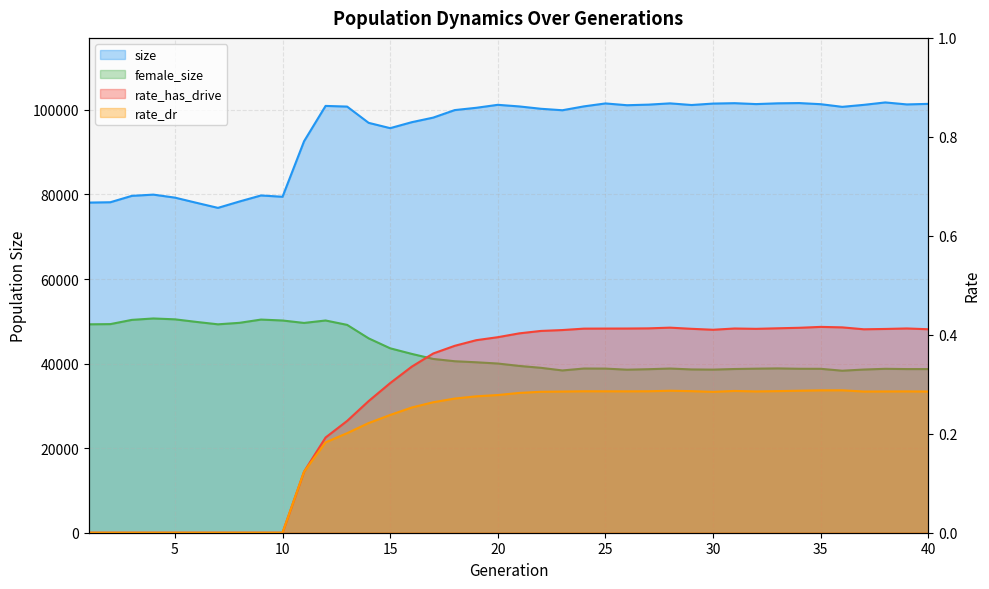

True or false: female_size and rate_dr intersect in this chart.

False